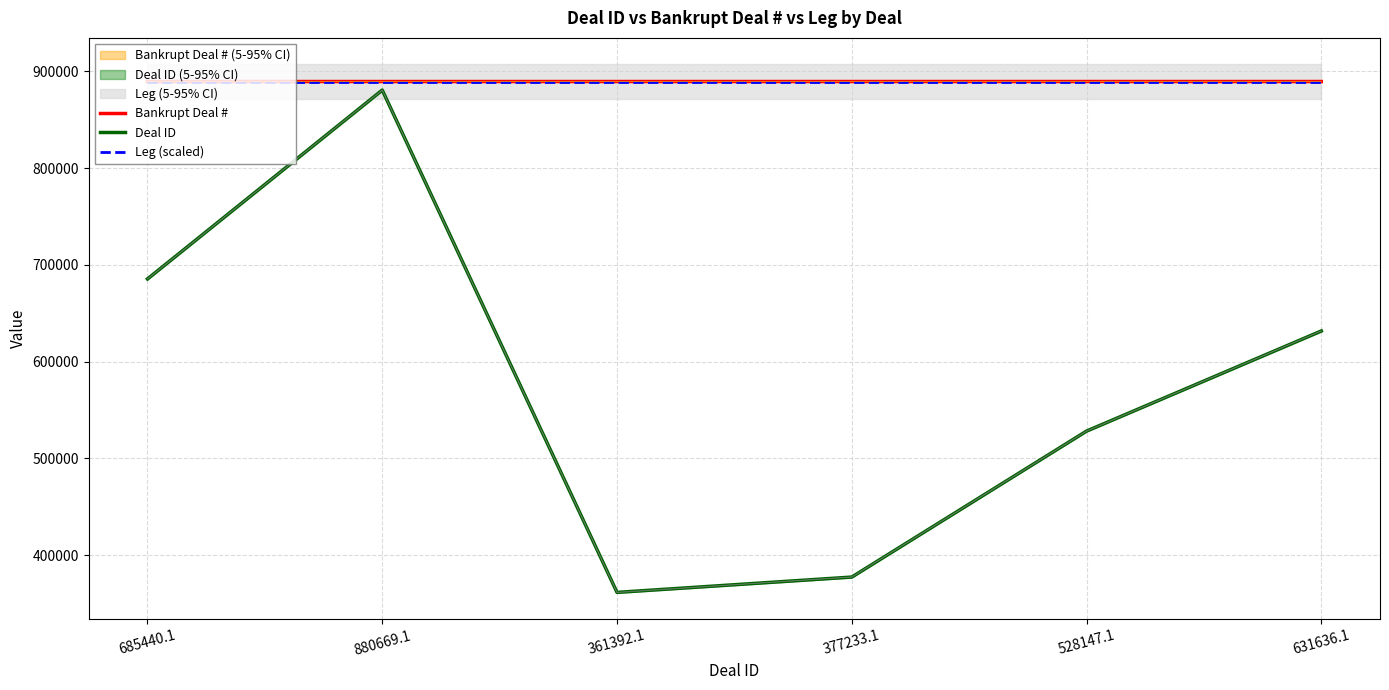

The value of Deal ID at 528147.1 is 528147.1. True or false?

True